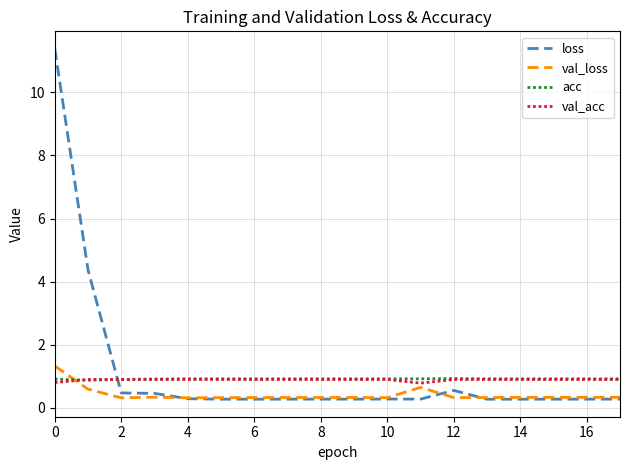

What is the lowest value of the val_acc series?

0.8